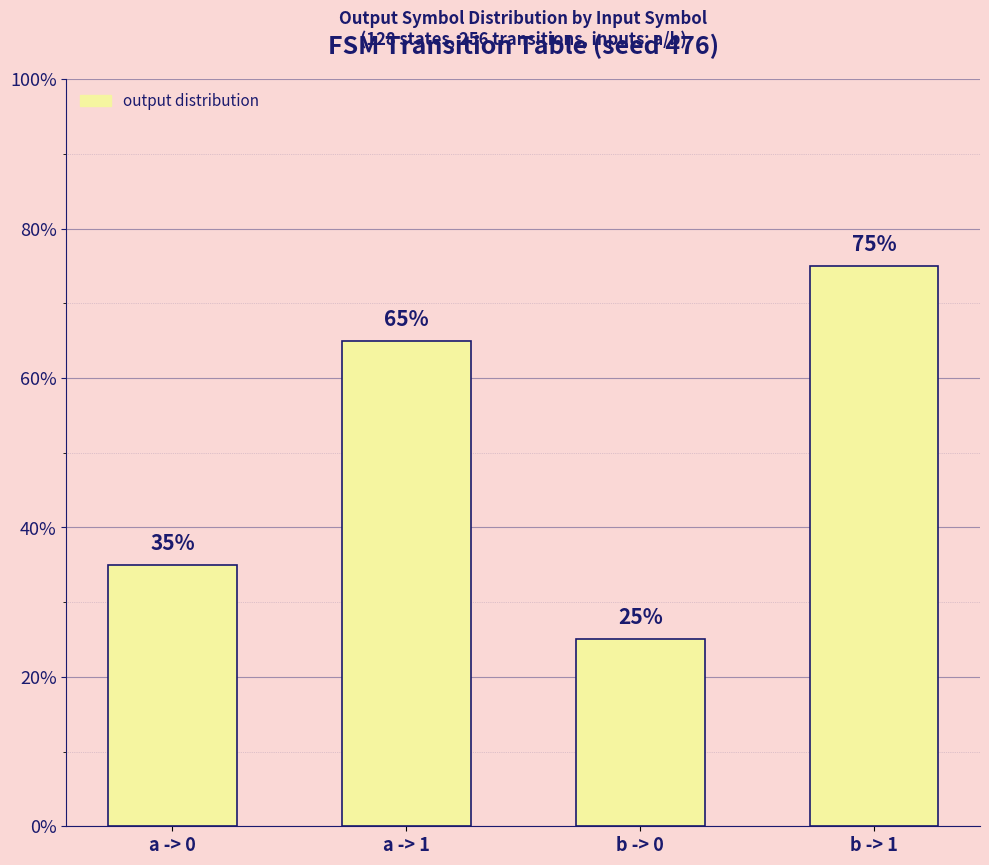

Which has a higher value, a -> 1 or b -> 0?

a -> 1